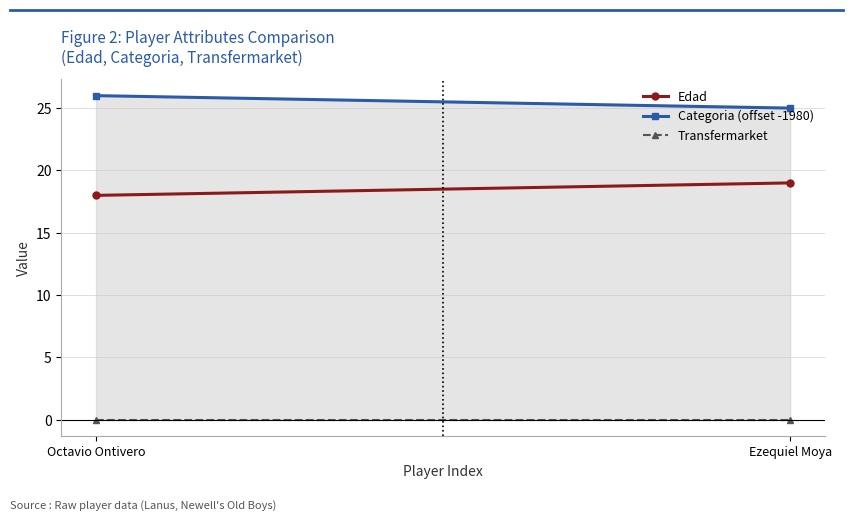

How many lines are shown in the chart?

1